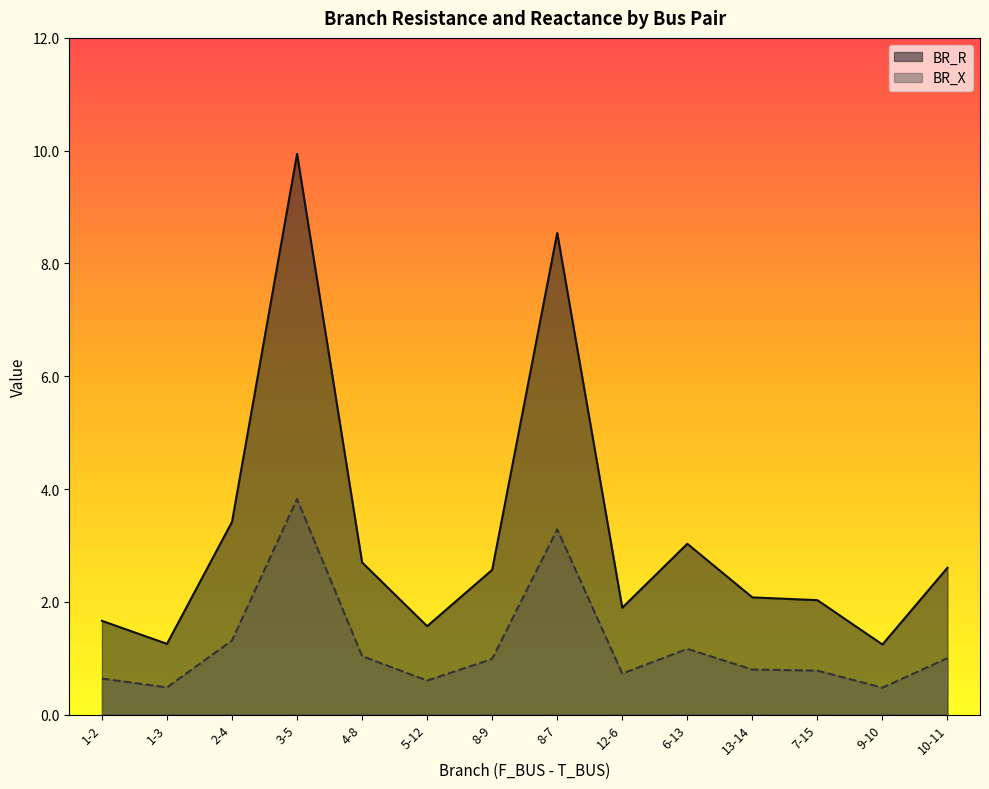

Where is BR_X nearest to the value 2?

2-4